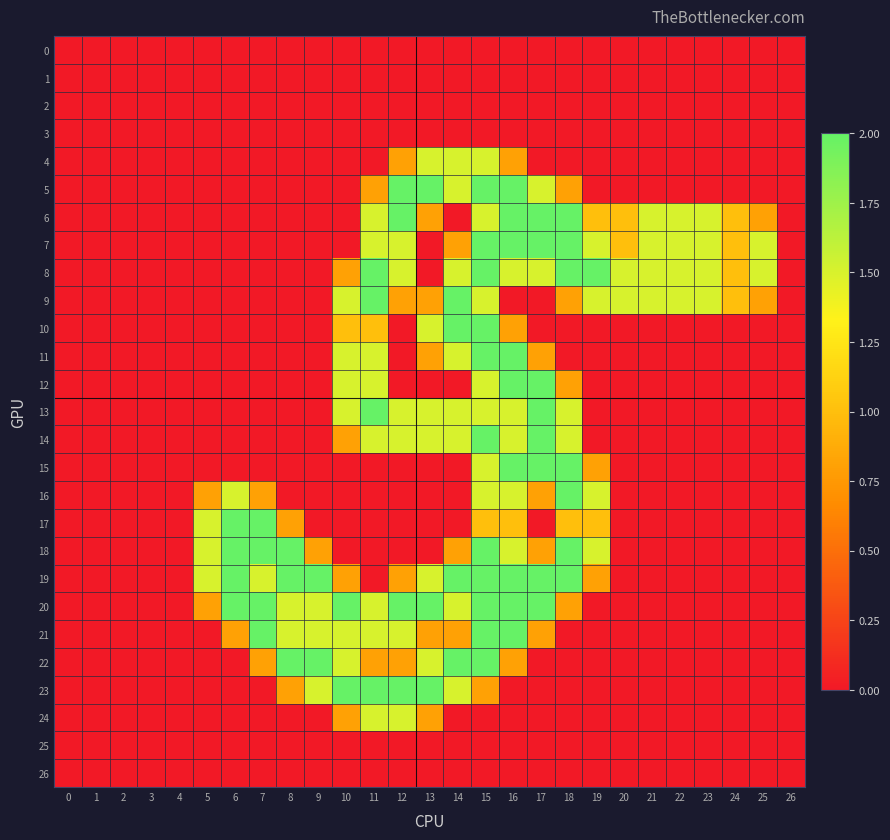

At which category is the sum across all series the highest?

15